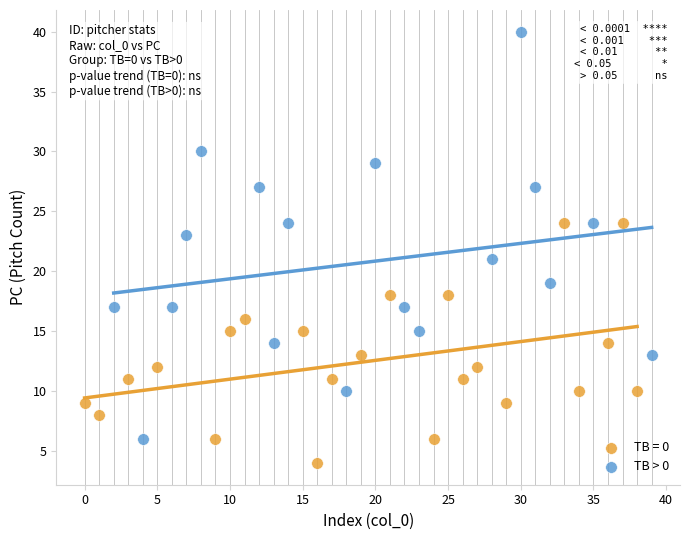

Which series contains the highest Y value?

TB > 0